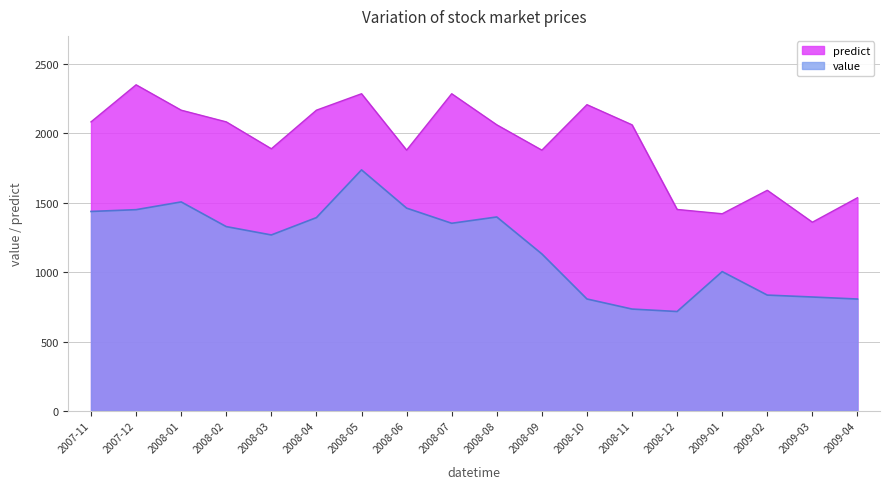

True or false: value has a value of 337.6 at 2008-09.

False